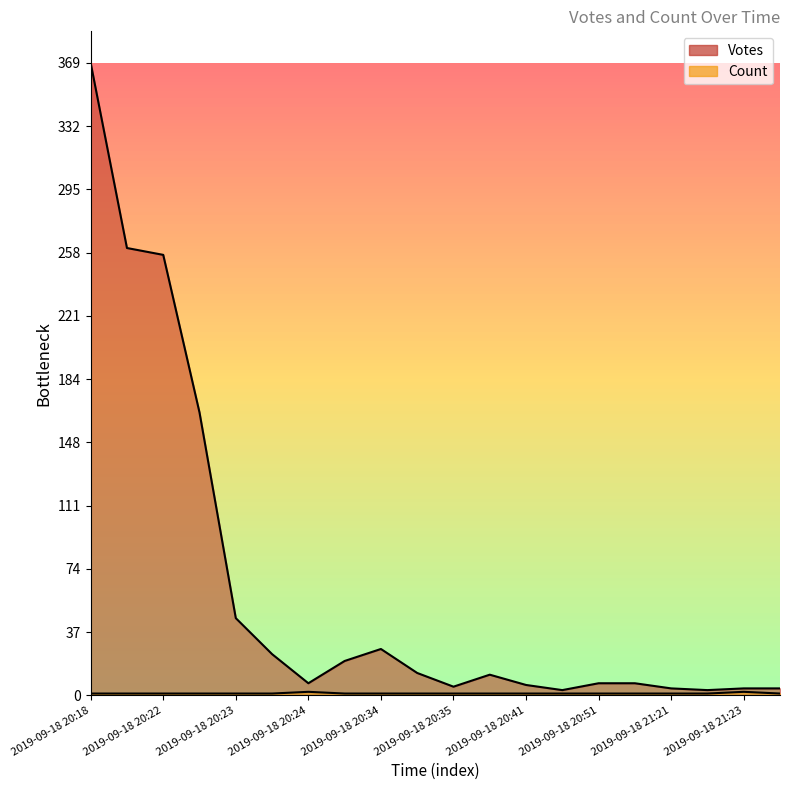

The Votes series shows 45 at 2019-09-18 20:23. True or false?

True